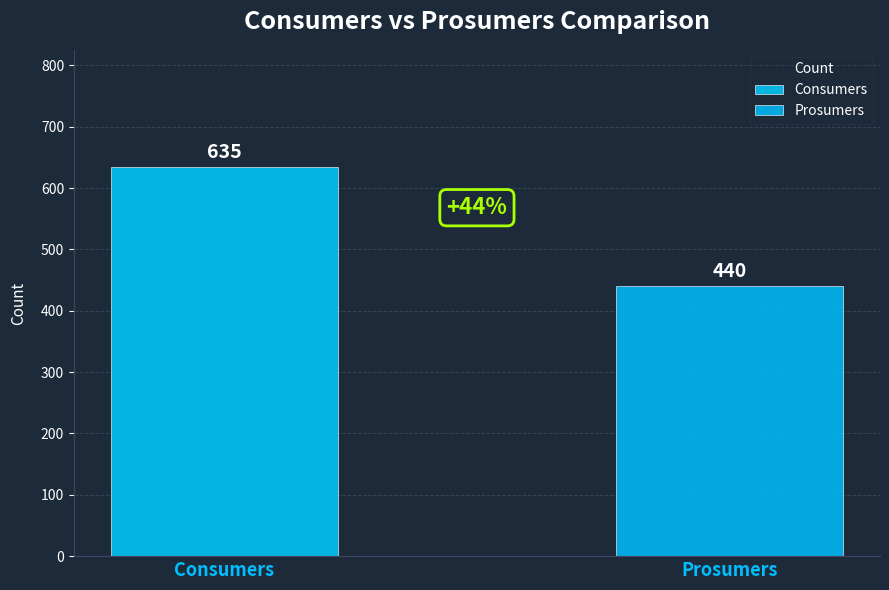

Does the chart contain any negative values?

No